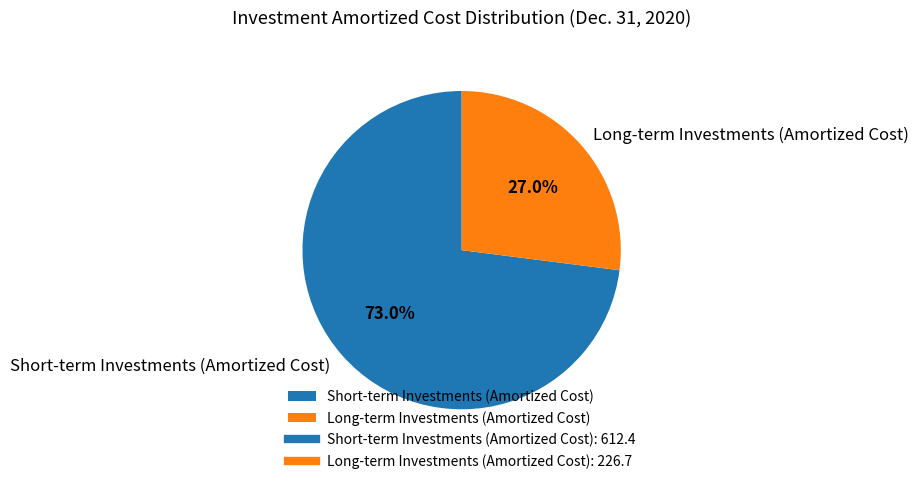

Do Long-term Investments (Amortized Cost) and Short-term Investments (Amortized Cost) together represent more than half of the pie?

Yes